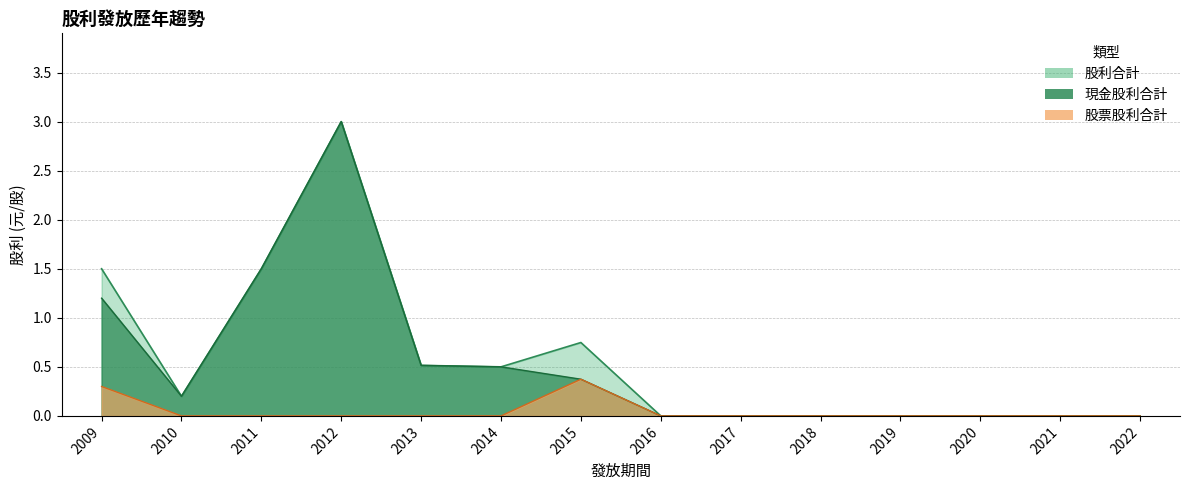

Which series changed the most between 2020 and 2021?

現金股利合計